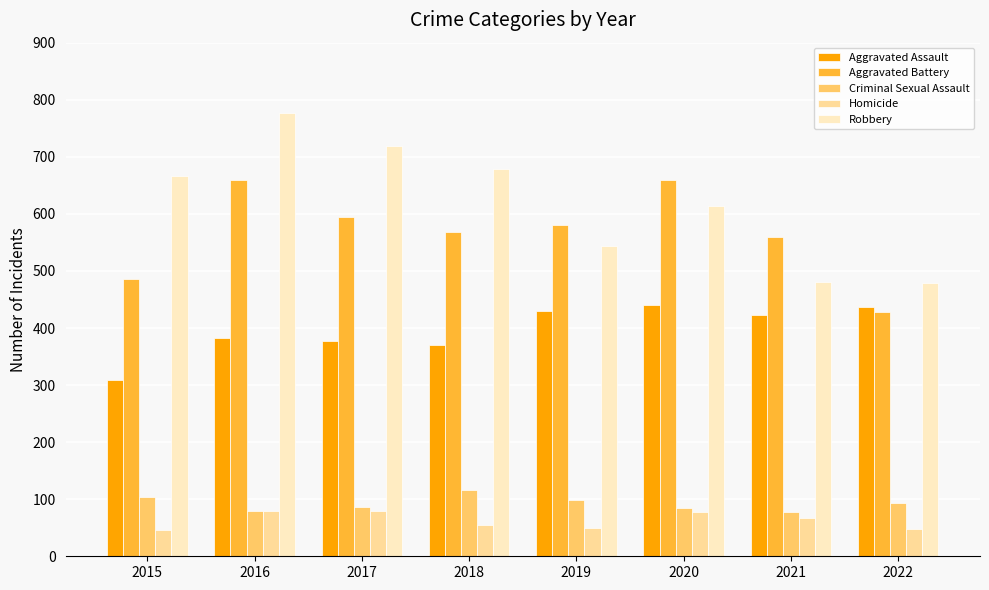

Is it true that Homicide equals 142 at 2017?

False